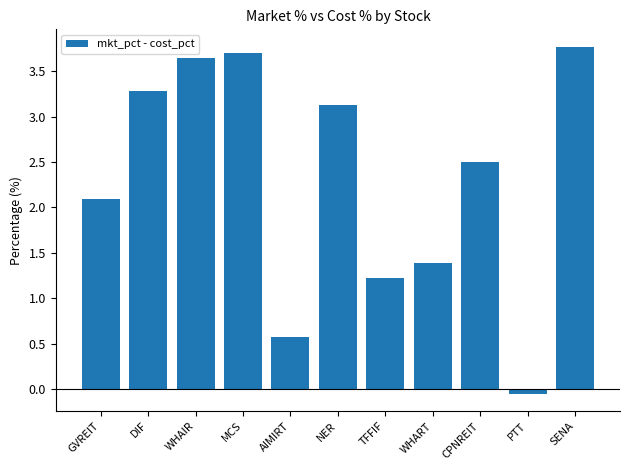

What is the change in value from AIMIRT to NER?

+2.6